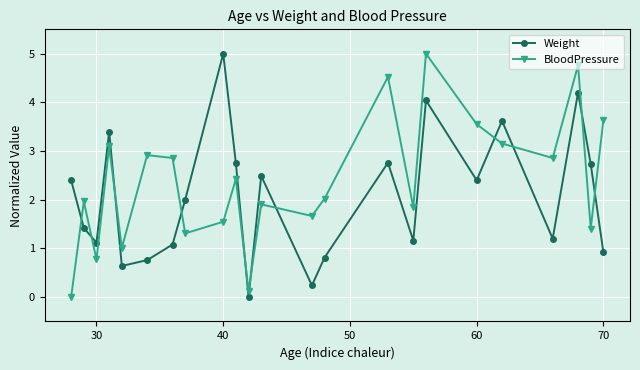

True or false: BloodPressure has more than 0 interior local peaks.

True